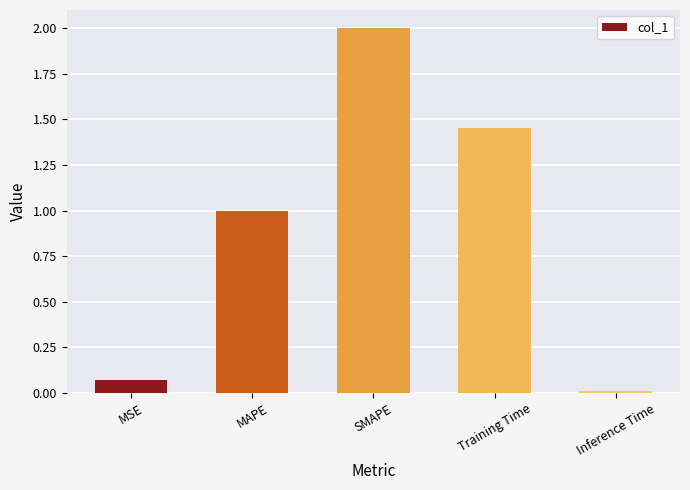

List the labels in order of value, smallest first.

Inference Time, MSE, MAPE, Training Time, SMAPE